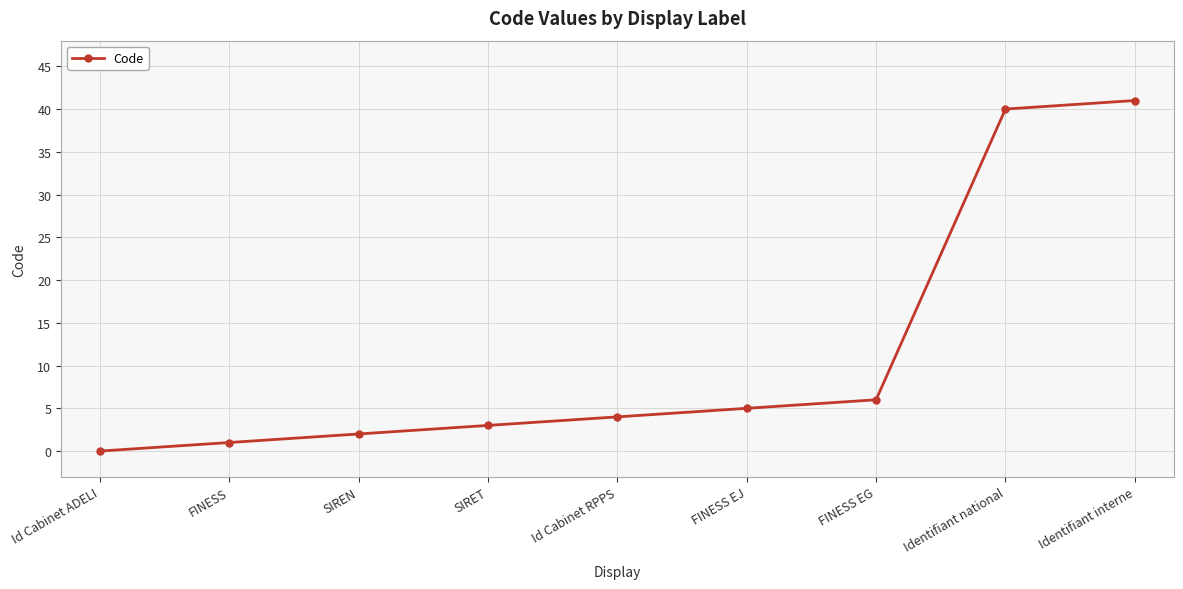

Rank the categories by value from lowest to highest.

Id Cabinet ADELI, FINESS, SIREN, SIRET, Id Cabinet RPPS, FINESS EJ, FINESS EG, Identifiant national, Identifiant interne